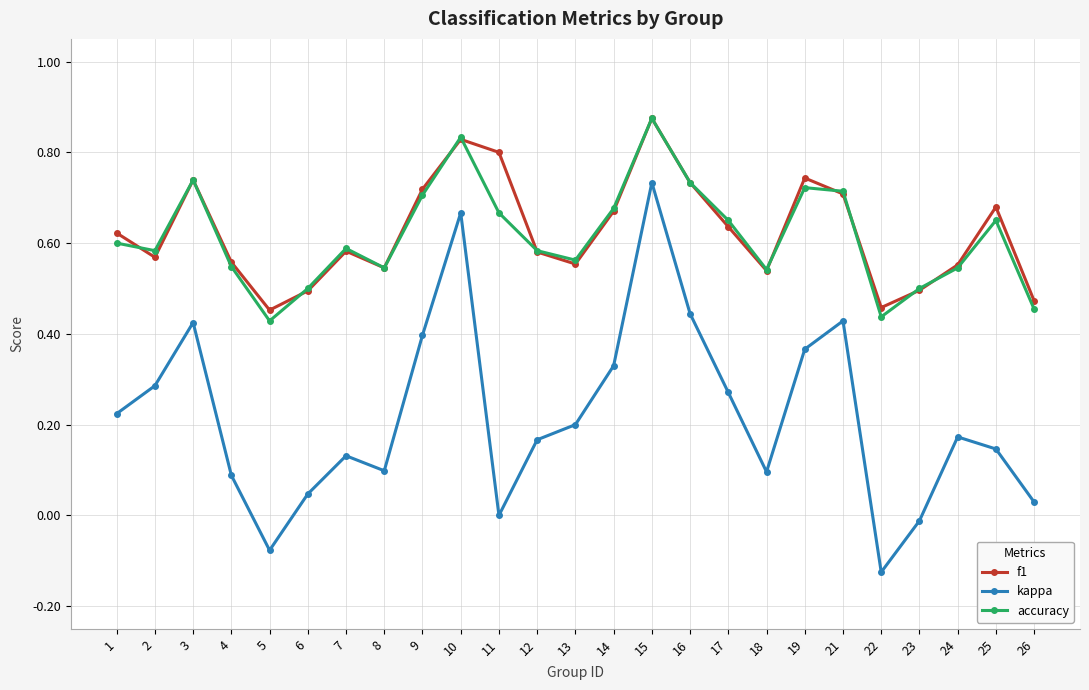

In f1, how many points are higher than both neighbors (excluding endpoints)?

6